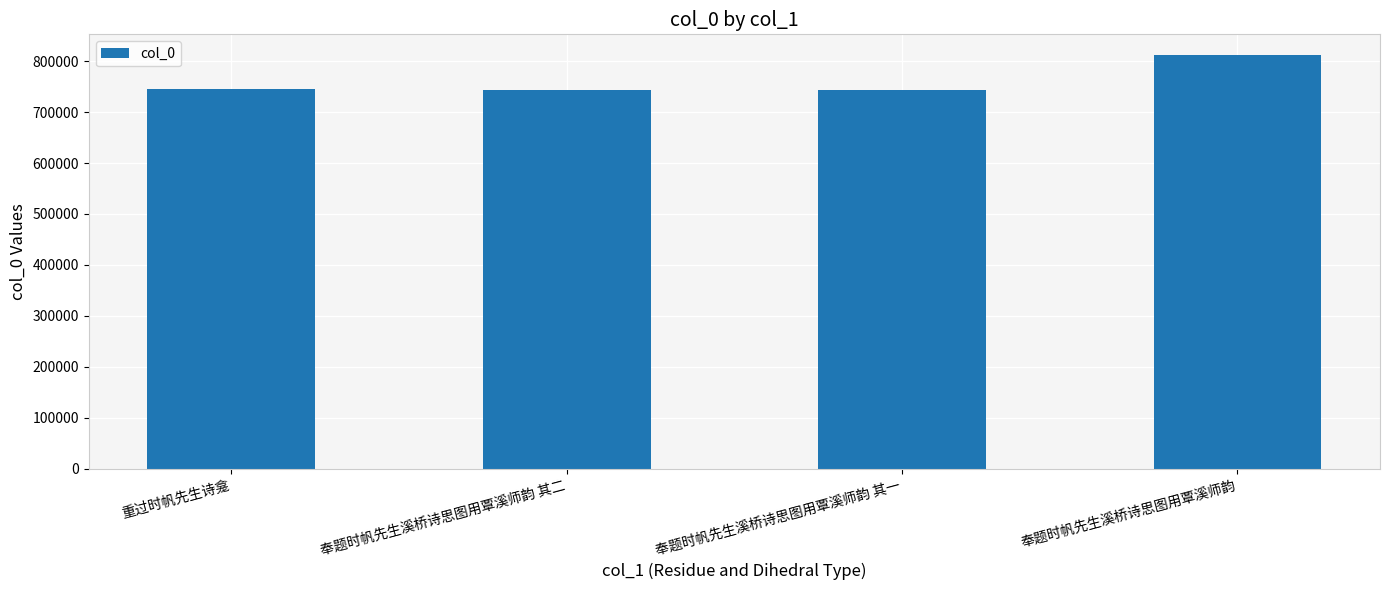

Are the bars horizontal?

No